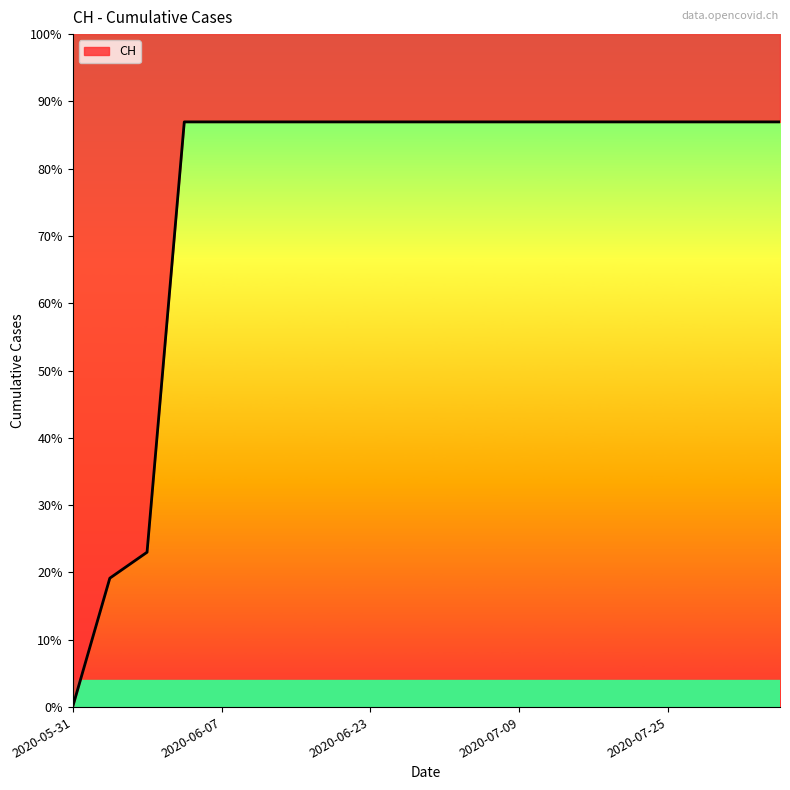

The chart shows a value of 631 at 2020-07-01. True or false?

True